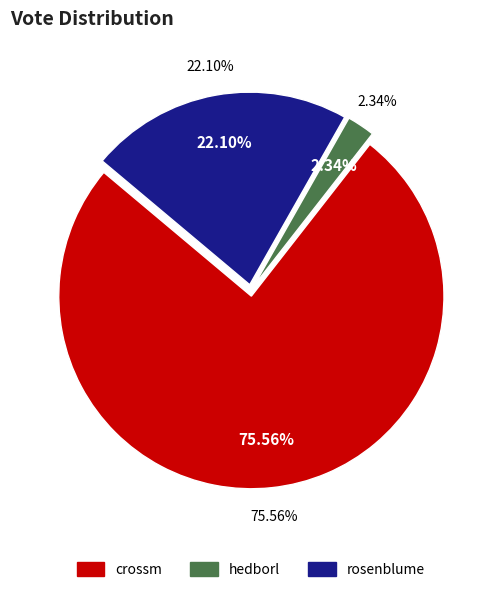

What is the total percentage of crossm and rosenblume?

97.7%